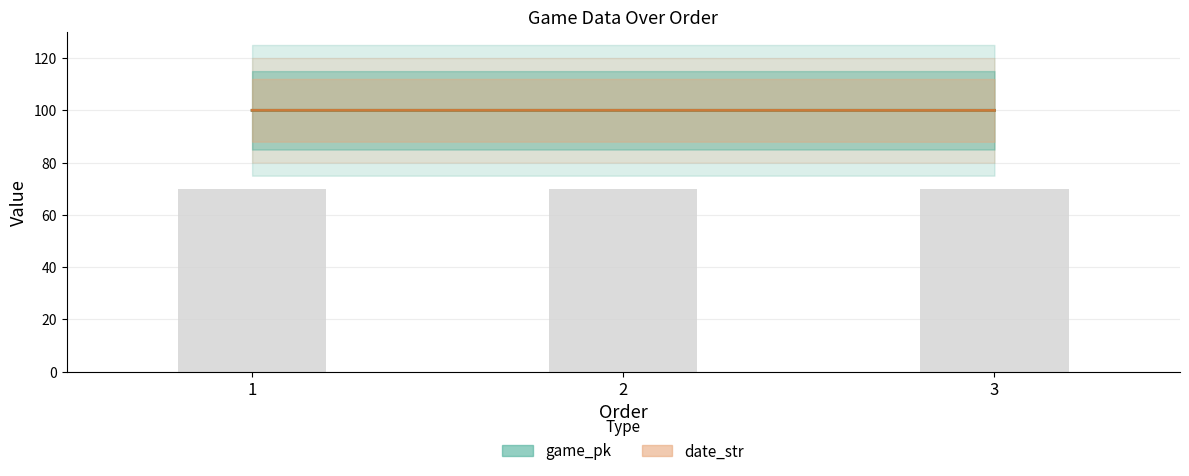

Which series changed the most between 1 and 3?

date_str